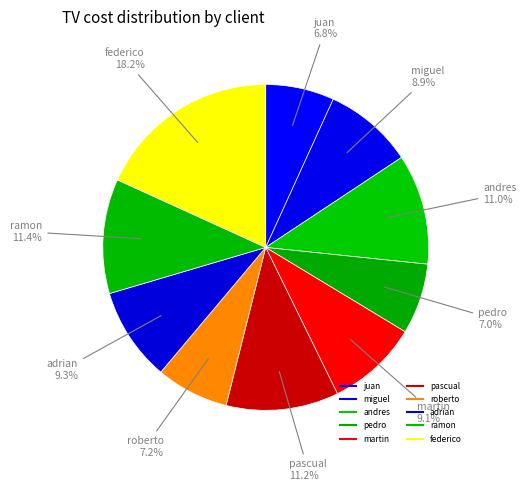

The juan slice represents 7% of the pie. True or false?

True